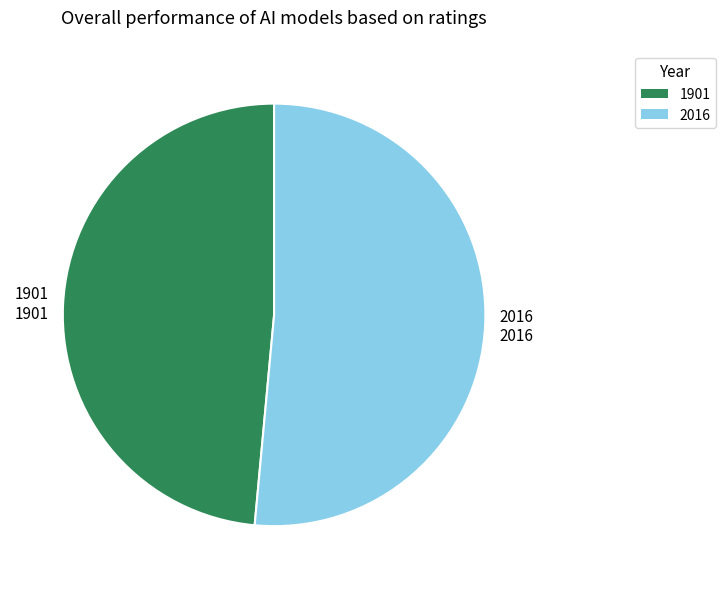

Rank the categories by value from lowest to highest.

1901, 2016